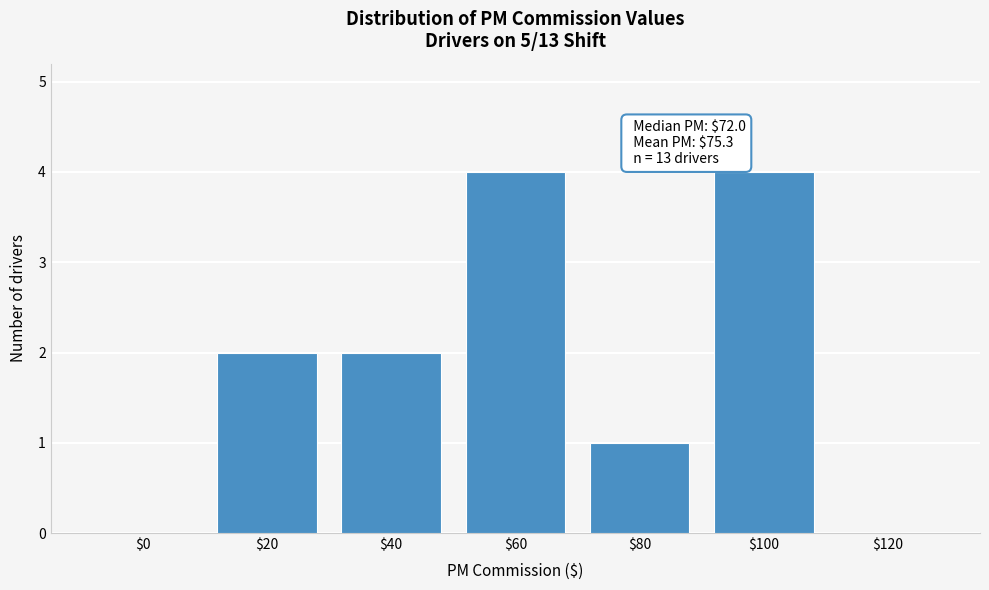

What is the greatest value displayed?

4